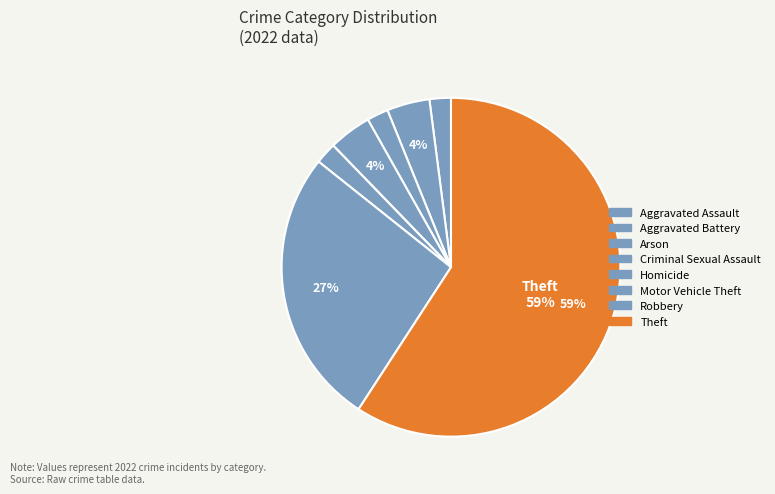

True or false: Homicide accounts for 0% of the total.

True